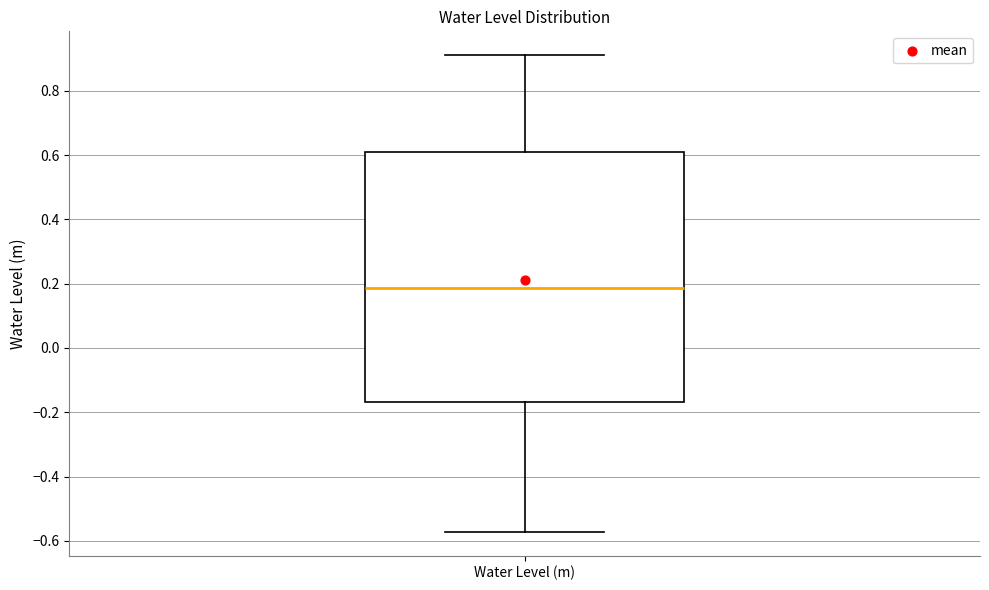

Transcribe this box plot: give where the median line is, the range the box spans, and where the two whiskers end, as read against the y-axis. The values are not printed on the chart, so give them approximately, as read against the axis.

median 0.18, box -0.16 to 0.60, whiskers -0.58 to 0.92